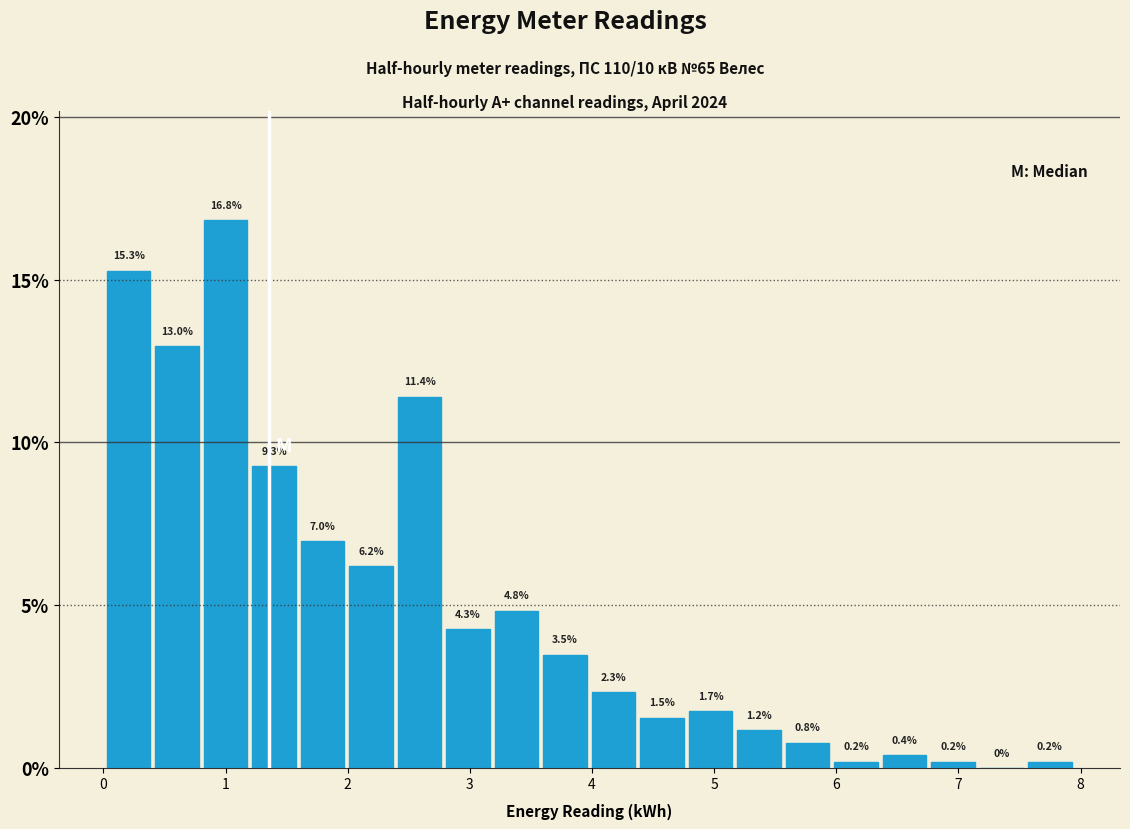

Around what value on the x-axis is the tallest bar? Give the approximate position of its centre, as read against the axis.

1.0